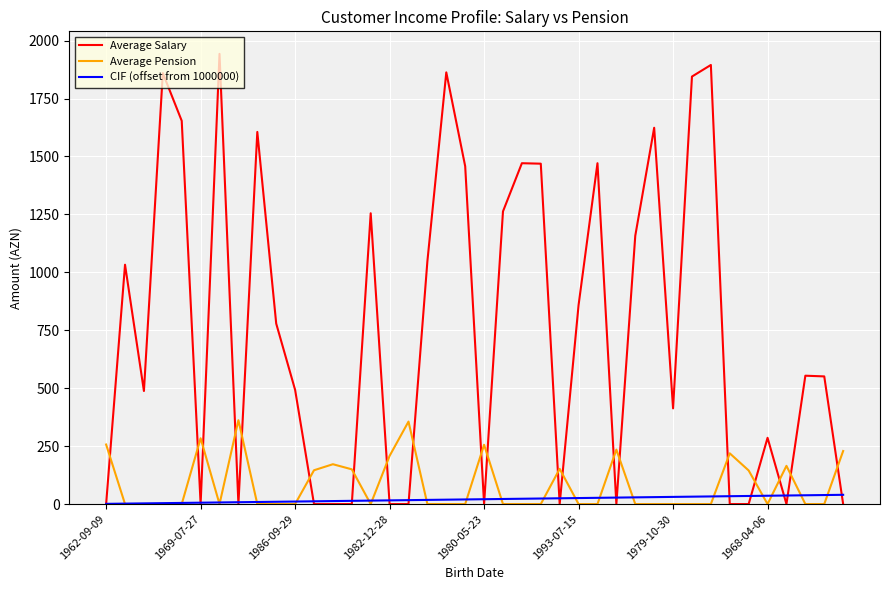

List the series in order of their peak value, lowest first.

CIF (offset from 1000000), Average Pension, Average Salary